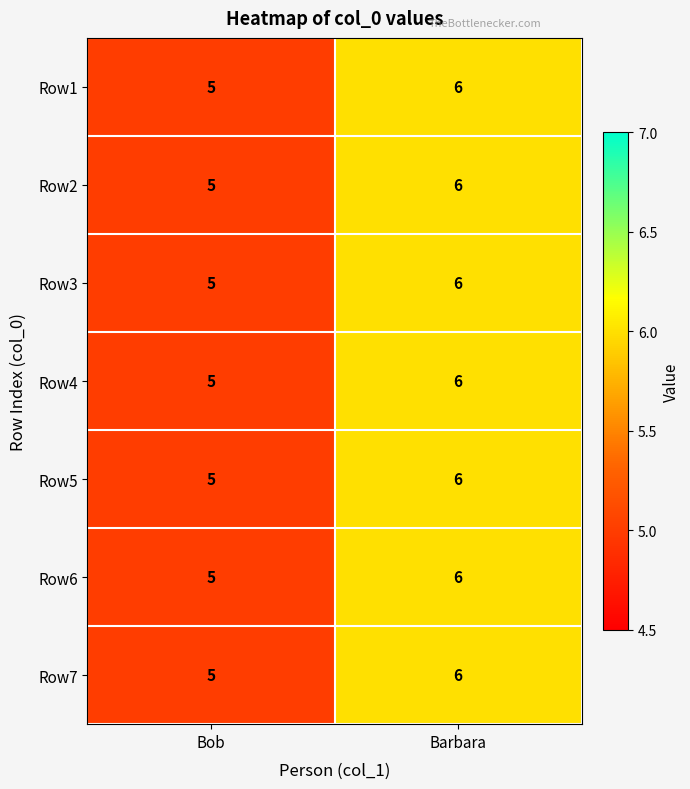

What is the average value of the Row1 series?

6